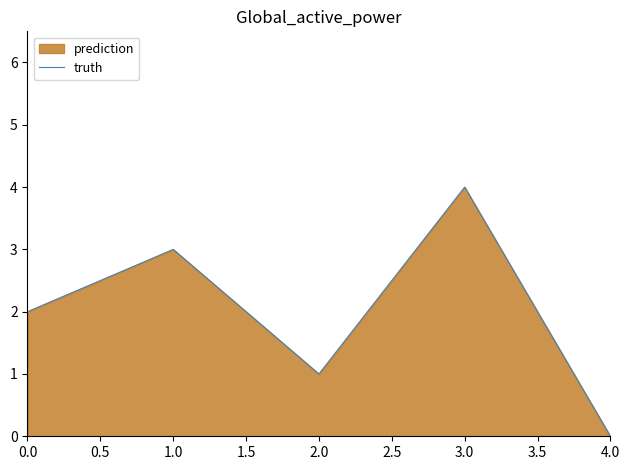

The chart shows a value of 2 at 0.0. True or false?

True